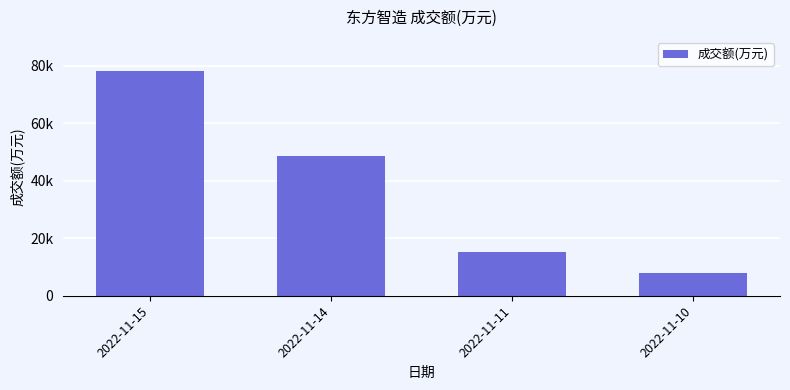

True or false: the data shows 11085 at 2022-11-10.

False